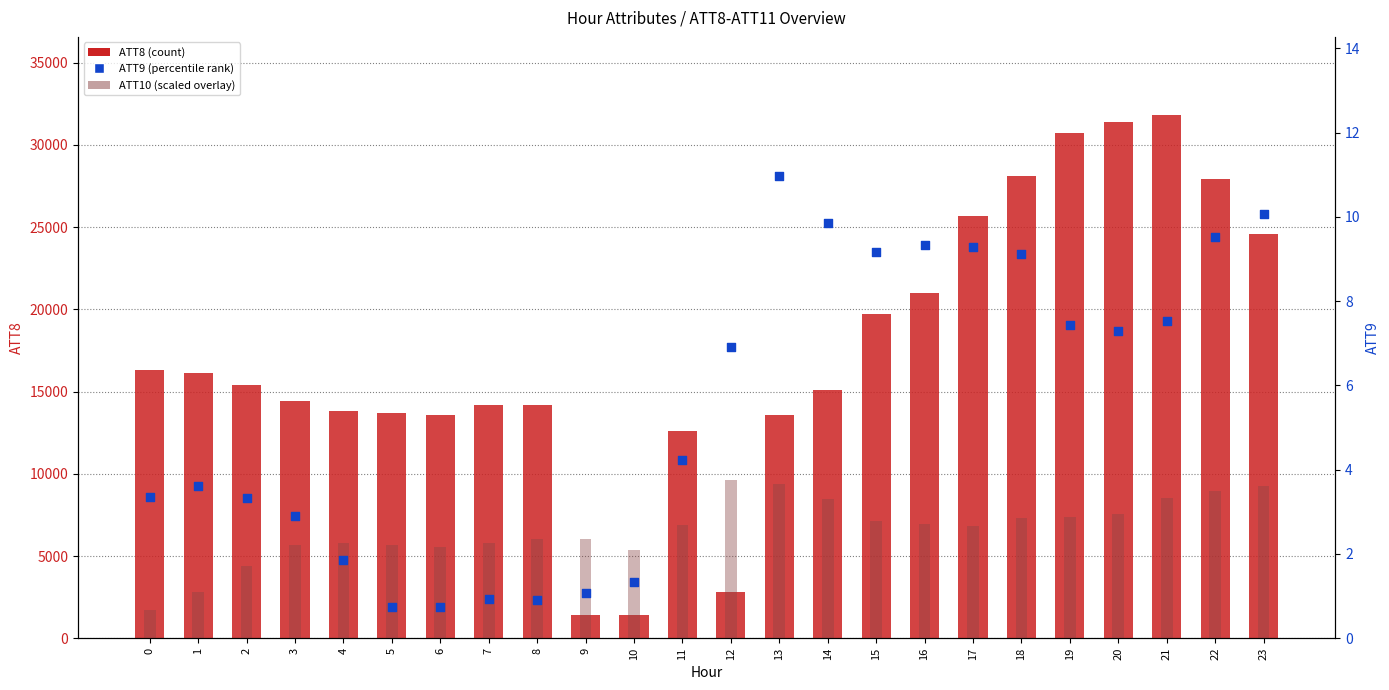

Which series reaches the maximum Y coordinate?

ATT8 (count-like)